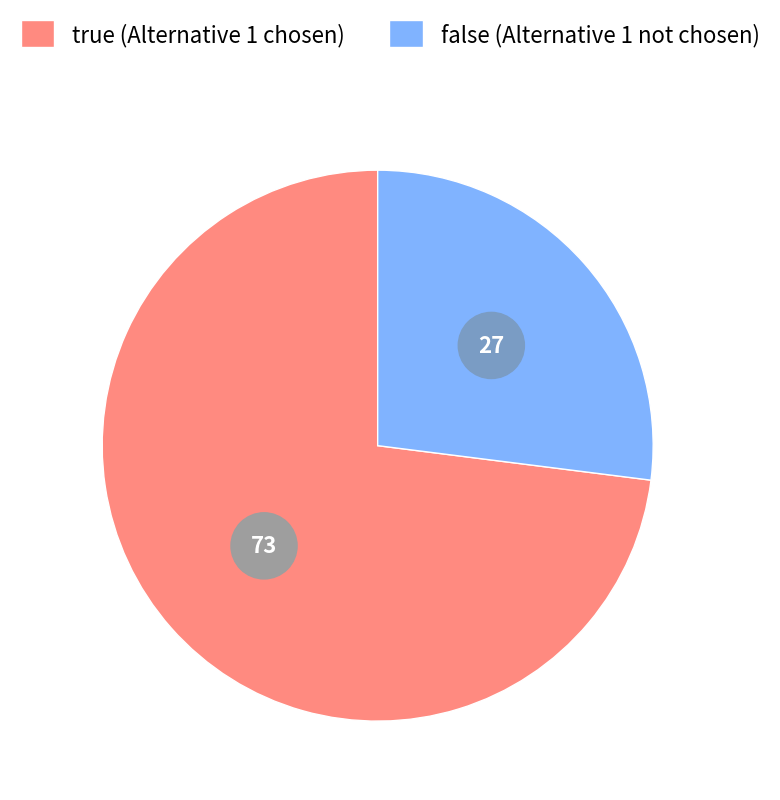

How many slices are in this pie chart?

2